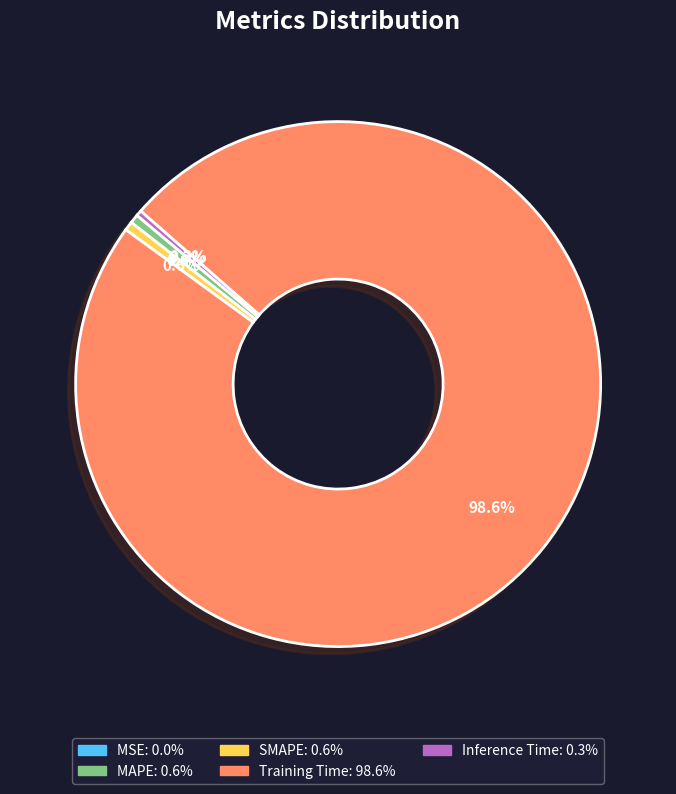

Which has a higher value, Training Time or MAPE?

Training Time